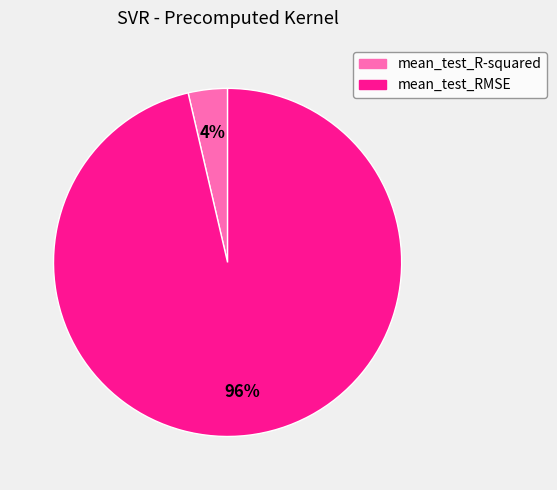

To the nearest percent, what is the average slice percentage?

50%